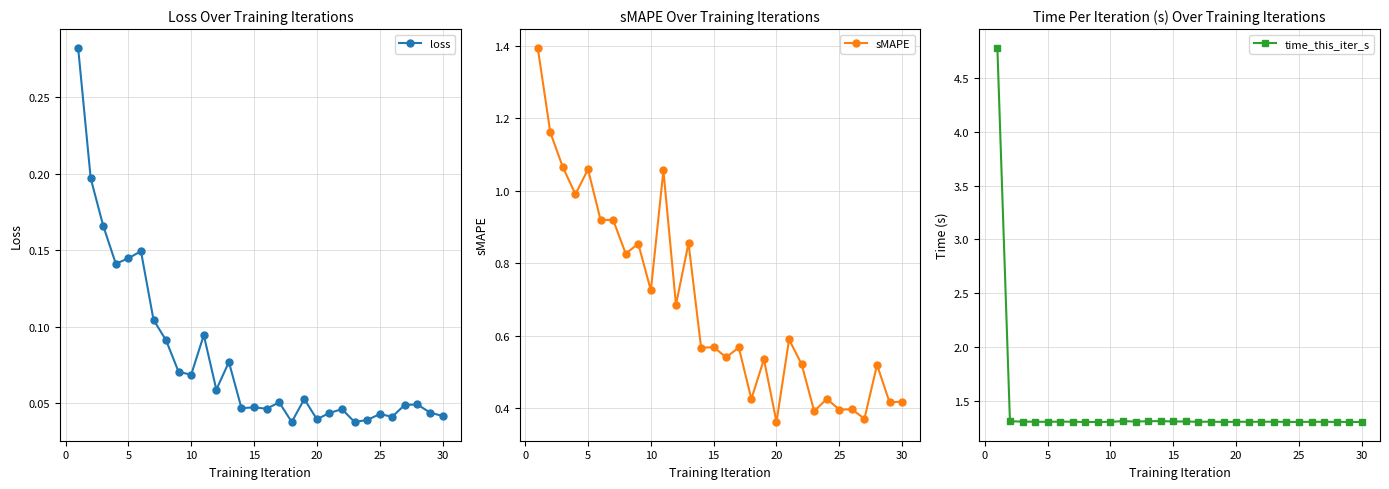

Reading left to right, transcribe all the data shown in this chart.

loss: 0.3	0.2	0.2	0.1	0.1	0.1	0.1	0.1	0.1	0.1	0.1	0.1	0.1	0.0	0.0	0.0	0.1	0.0	0.1	0.0	0.0	0.0	0.0	0.0	0.0	0.0	0.0	0.0	0.0	0.0
sMAPE: 1.4	1.2	1.1	1.0	1.1	0.9	0.9	0.8	0.9	0.7	1.1	0.7	0.9	0.6	0.6	0.5	0.6	0.4	0.5	0.4	0.6	0.5	0.4	0.4	0.4	0.4	0.4	0.5	0.4	0.4
time_this_iter_s: 4.8	1.3	1.3	1.3	1.3	1.3	1.3	1.3	1.3	1.3	1.3	1.3	1.3	1.3	1.3	1.3	1.3	1.3	1.3	1.3	1.3	1.3	1.3	1.3	1.3	1.3	1.3	1.3	1.3	1.3